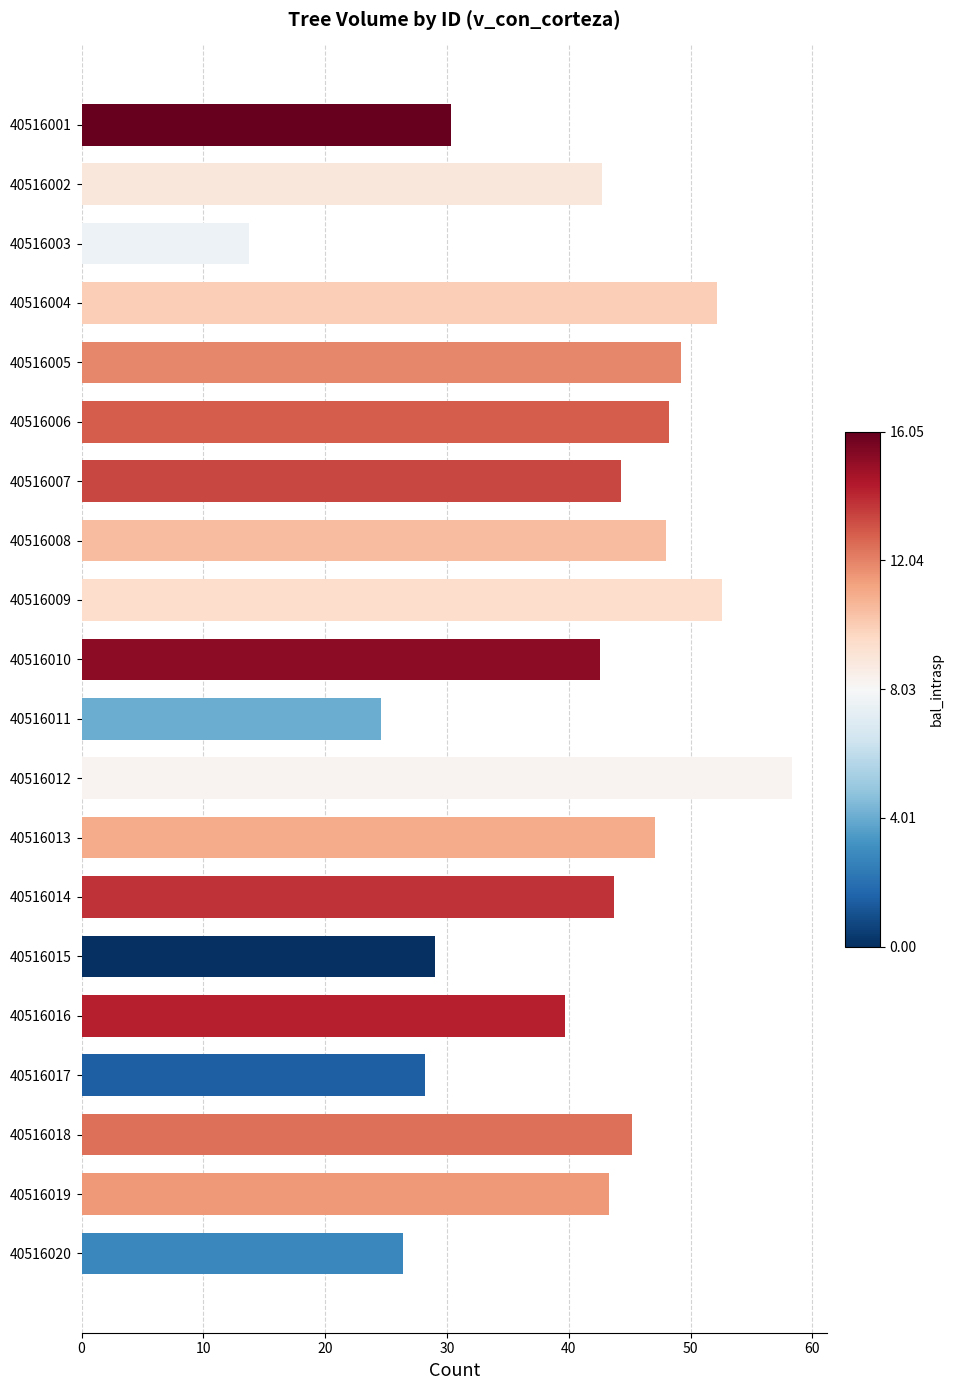

Between 40516012 and 40516005, which is larger?

40516012